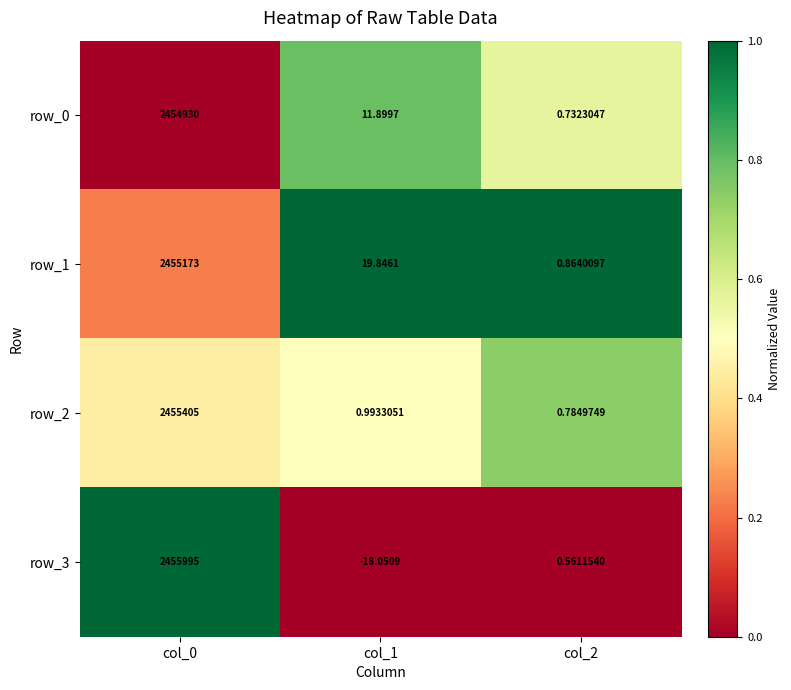

At which category is the sum across all series the highest?

col_0